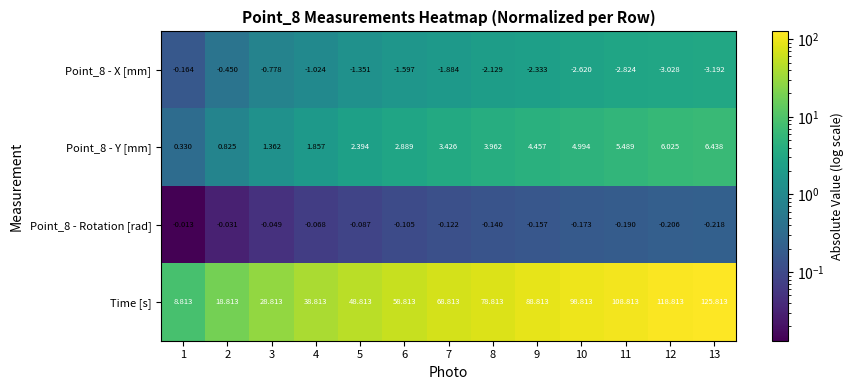

Between 6 and 7, which series saw the biggest shift?

Time [s]